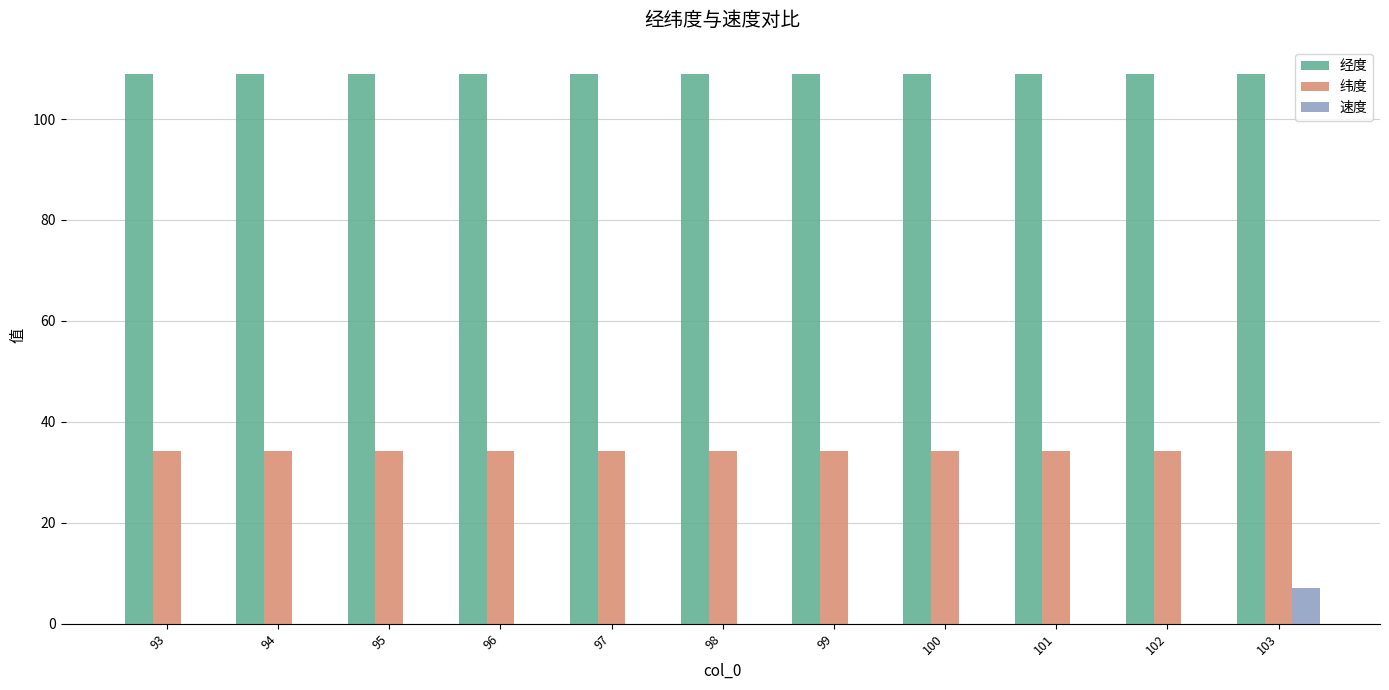

How many groups of bars are there?

11